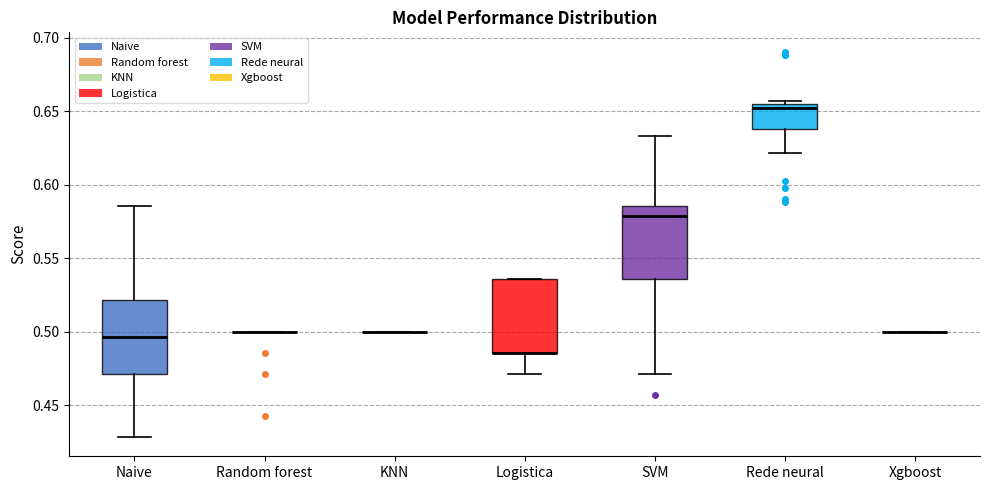

Reading left to right, transcribe this box plot: for each box, give where its median line is, the range the box spans, and where its two whiskers end, as read against the y-axis. The values are not printed on the chart, so give them approximately, as read against the axis.

Naive: median 0.495, box 0.470 to 0.520, whiskers 0.430 to 0.585
Random forest: box collapsed to a line at 0.500, whiskers 0.500 to 0.500
KNN: box collapsed to a line at 0.500, whiskers 0.500 to 0.500
Logistica: median 0.485 (drawn on the box's lower edge), box 0.485 to 0.535, whiskers 0.470 to 0.535
SVM: median 0.580, box 0.535 to 0.585, whiskers 0.470 to 0.635
Rede neural: median 0.650, box 0.640 to 0.655, whiskers 0.620 to 0.655 (just above the box's upper edge)
Xgboost: box collapsed to a line at 0.500, whiskers 0.500 to 0.500